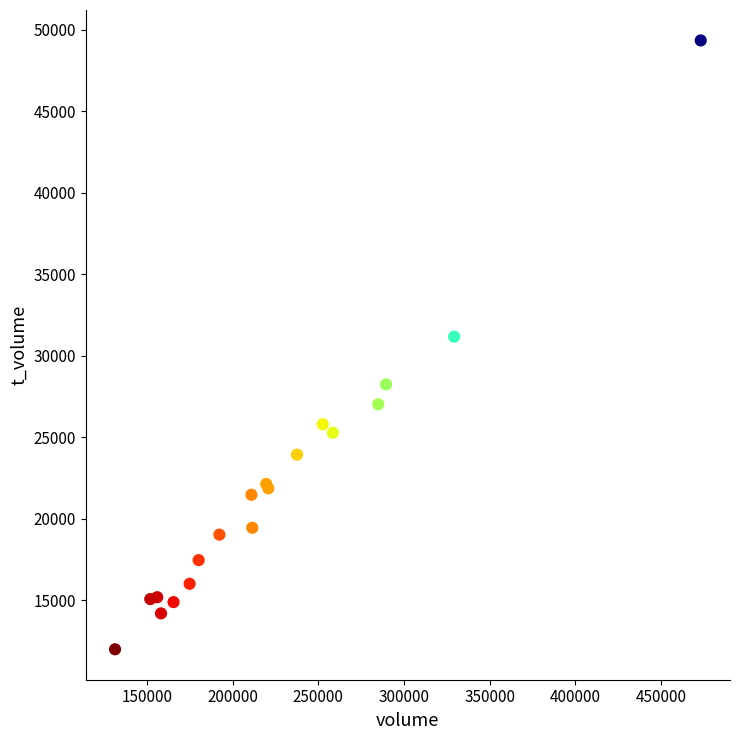

What Y value in the scatter plot is closest to 30668?

31170